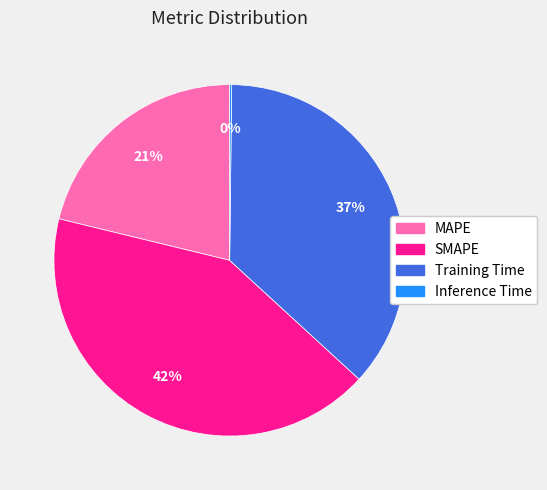

To the nearest percent, what is the difference between the largest and smallest slice percentages?

42%